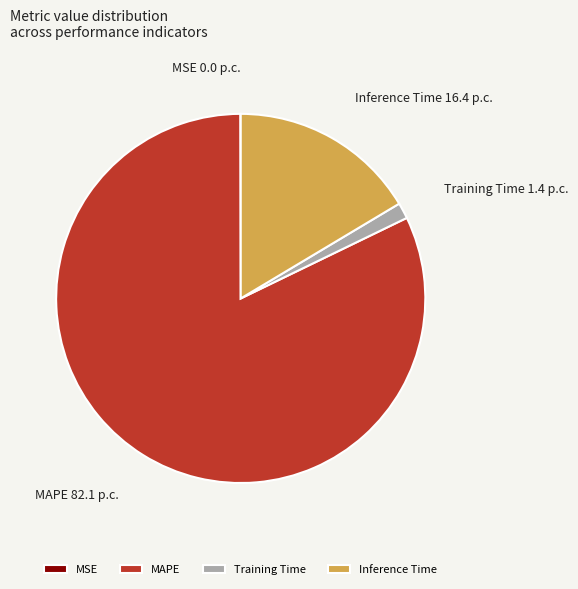

Which category has the biggest portion of the pie?

MAPE